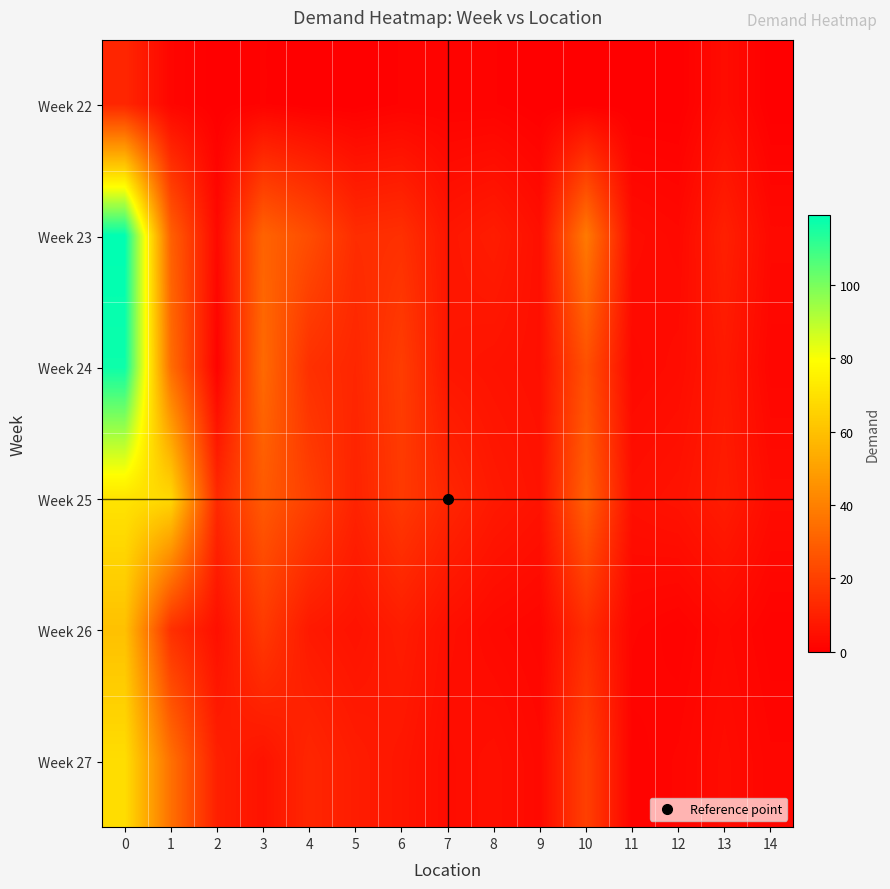

What is the difference between the highest and lowest values at 14?

4